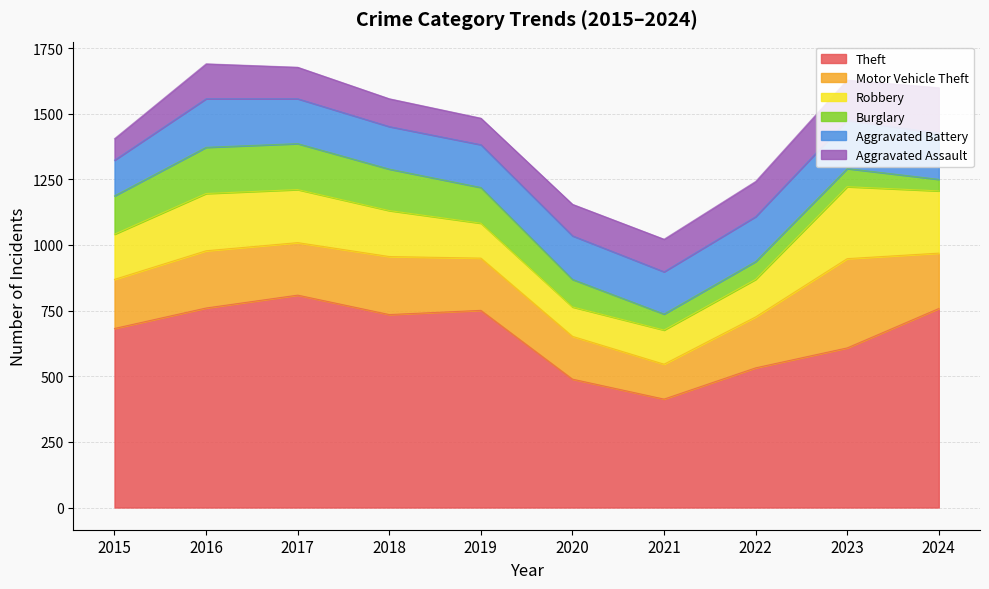

Reading right to left, list all the values displayed in this chart.

Theft: 2024=758	2023=608	2022=532	2021=413	2020=489	2019=751	2018=735	2017=809	2016=760	2015=682
Motor Vehicle Theft: 2024=211	2023=340	2022=194	2021=133	2020=163	2019=199	2018=221	2017=200	2016=218	2015=187
Robbery: 2024=237	2023=274	2022=143	2021=130	2020=112	2019=133	2018=175	2017=202	2016=218	2015=172
Burglary: 2024=44	2023=69	2022=68	2021=61	2020=105	2019=136	2018=158	2017=175	2016=176	2015=146
Aggravated Battery: 2024=176	2023=184	2022=171	2021=161	2020=166	2019=163	2018=162	2017=171	2016=185	2015=136
Aggravated Assault: 2024=173	2023=153	2022=134	2021=124	2020=120	2019=101	2018=106	2017=120	2016=133	2015=82